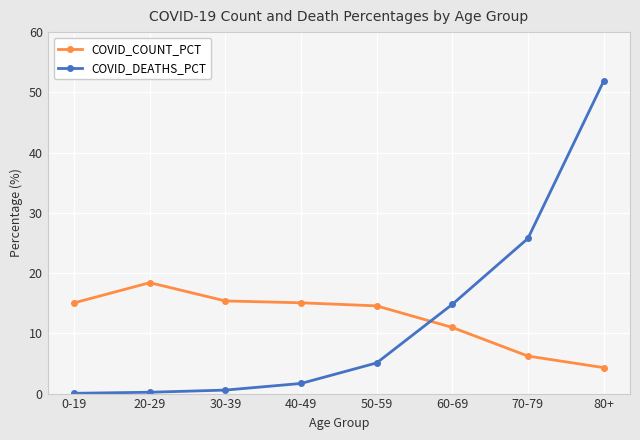

What is the sum of all COVID_COUNT_PCT values?

100.0